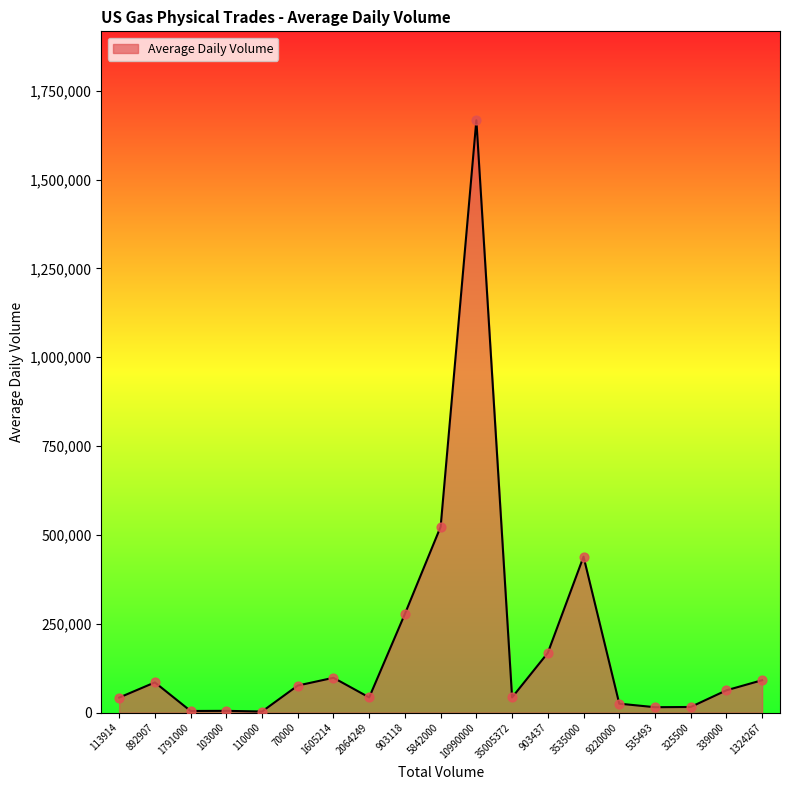

What is the change in value from 892907 to 1791000?

-80381